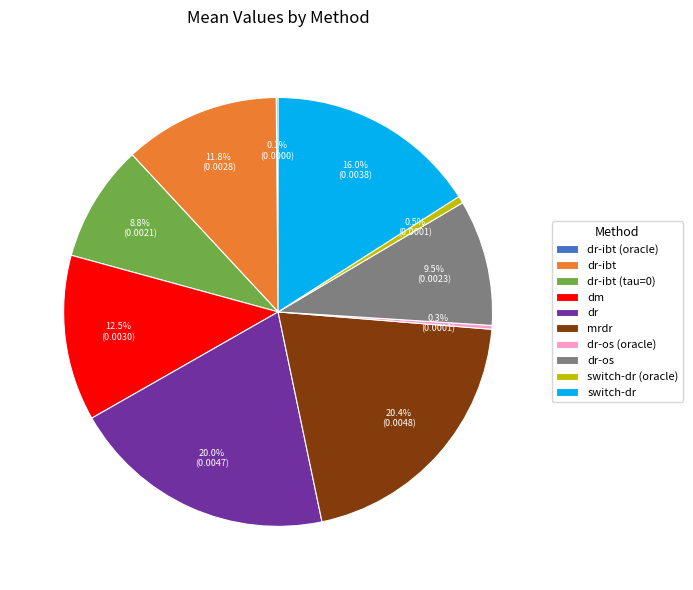

Between dm and dr-ibt (tau=0), which is larger?

dm